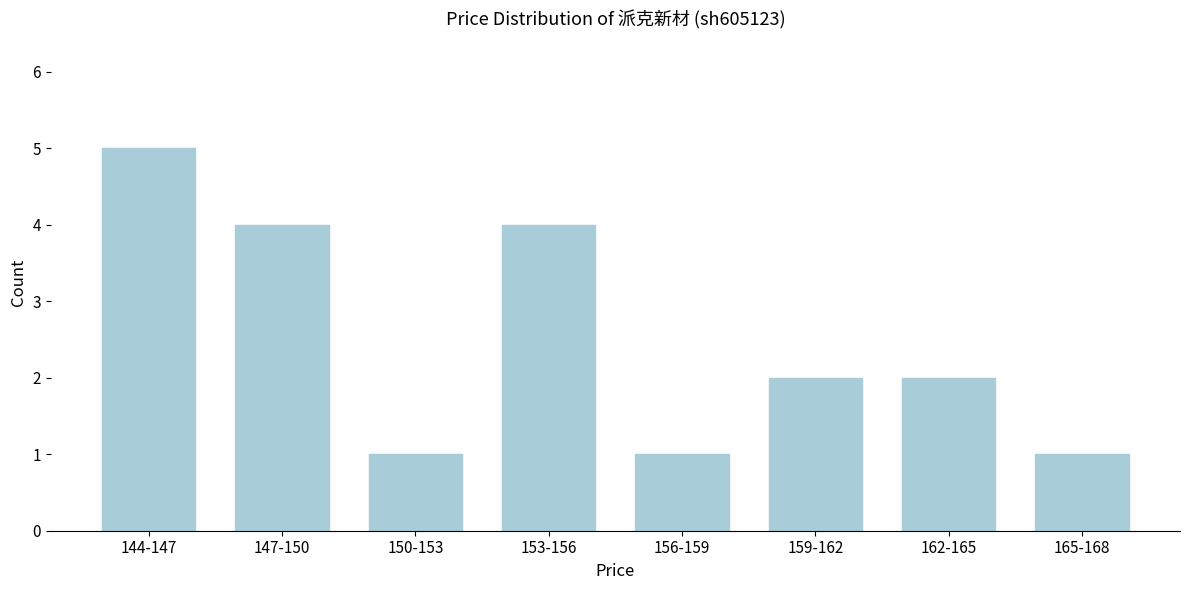

Reading left to right, extract all data points from this chart.

5	4	1	4	1	2	2	1